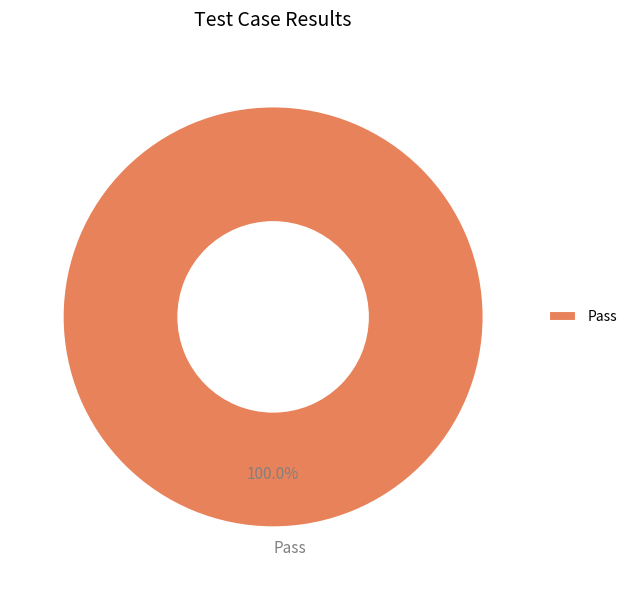

Which slice represents more than half of the pie?

Pass